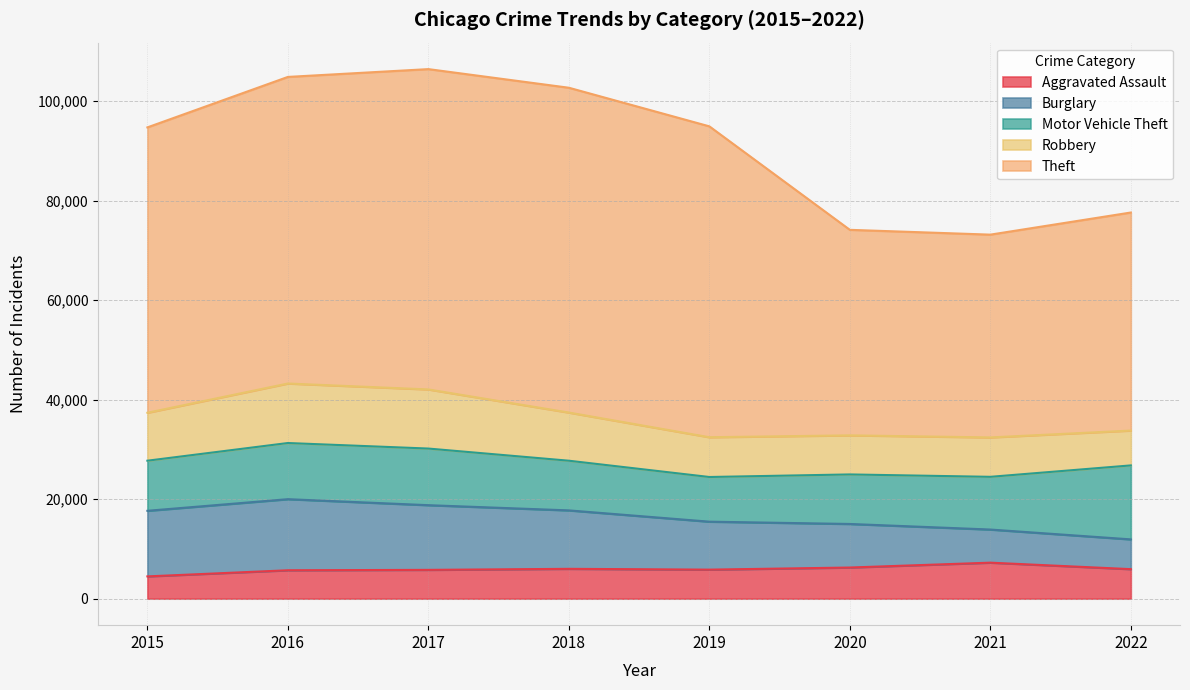

What are all the series names shown in the legend?

Aggravated Assault, Burglary, Motor Vehicle Theft, Robbery, Theft